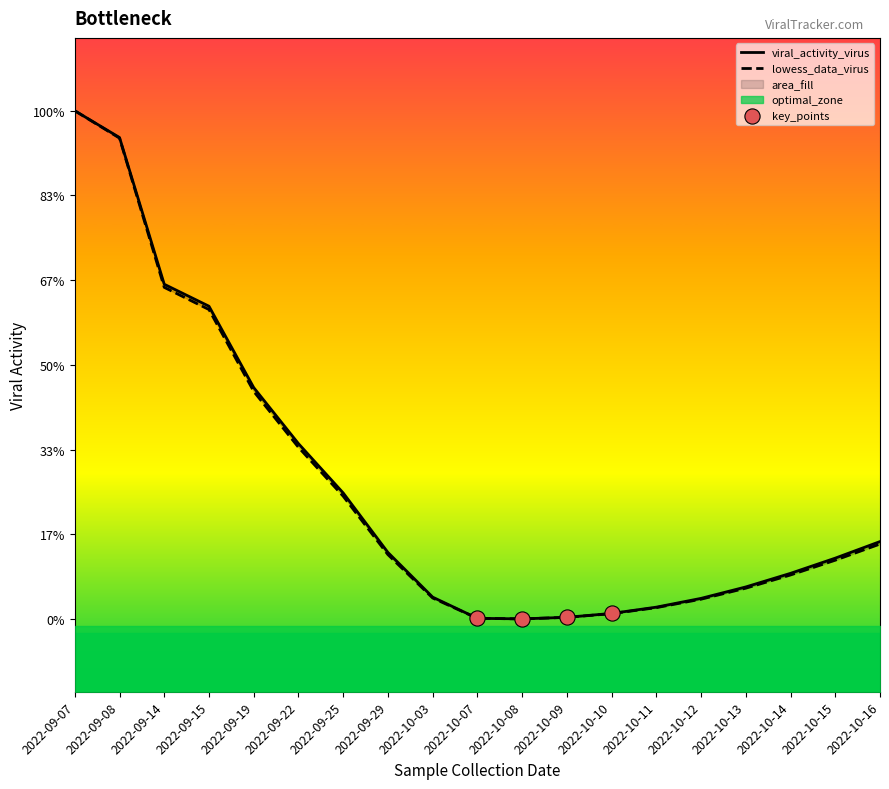

At how many categories does at least one series exceed 0?

19